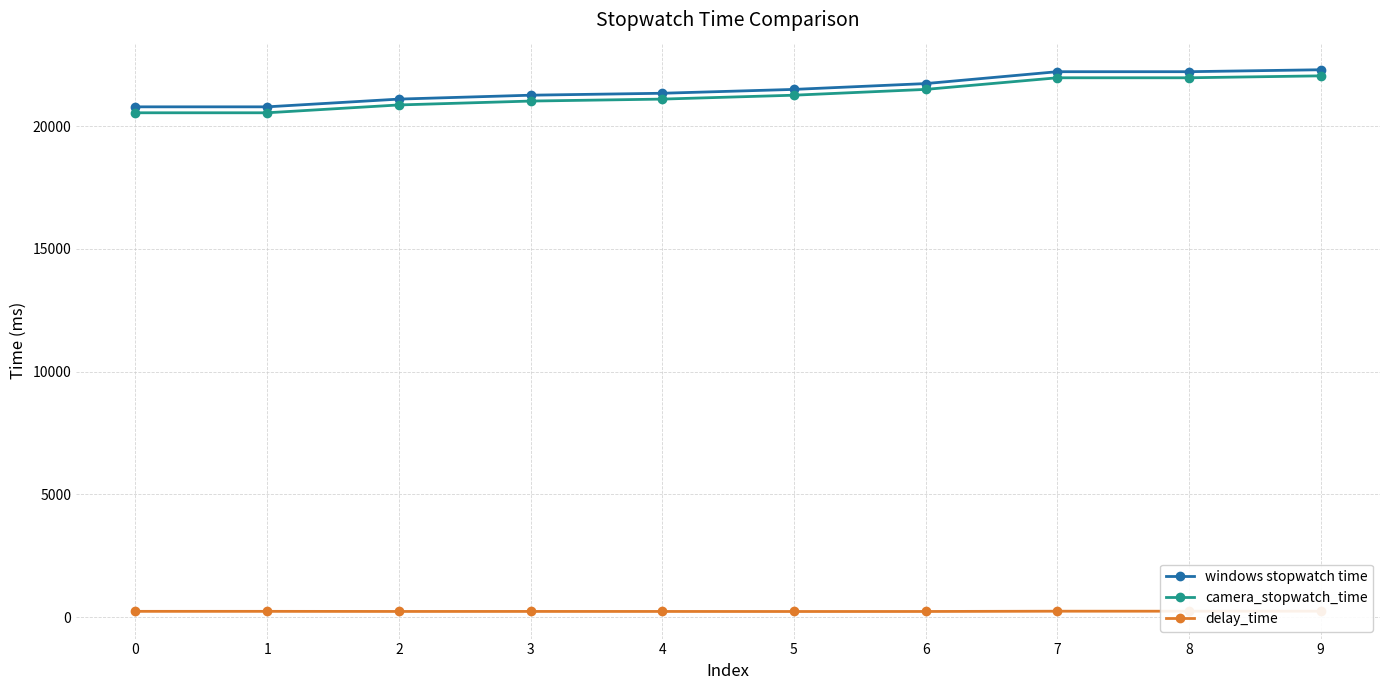

List the series in order of their peak value, lowest first.

delay_time, camera_stopwatch_time, windows stopwatch time